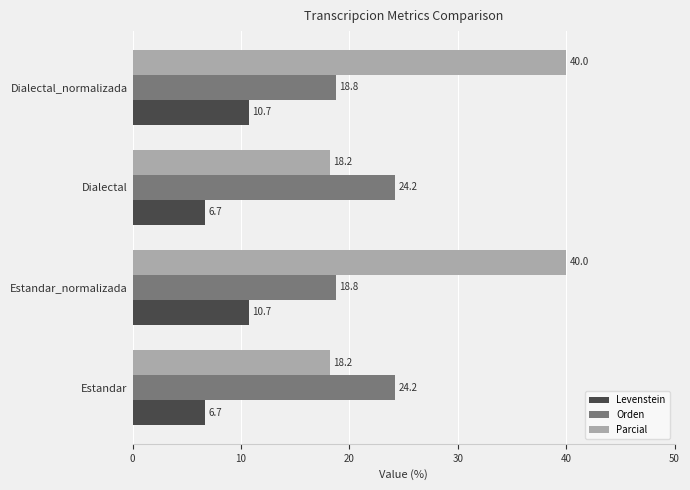

What are all the series names shown in the legend?

Levenstein, Orden, Parcial